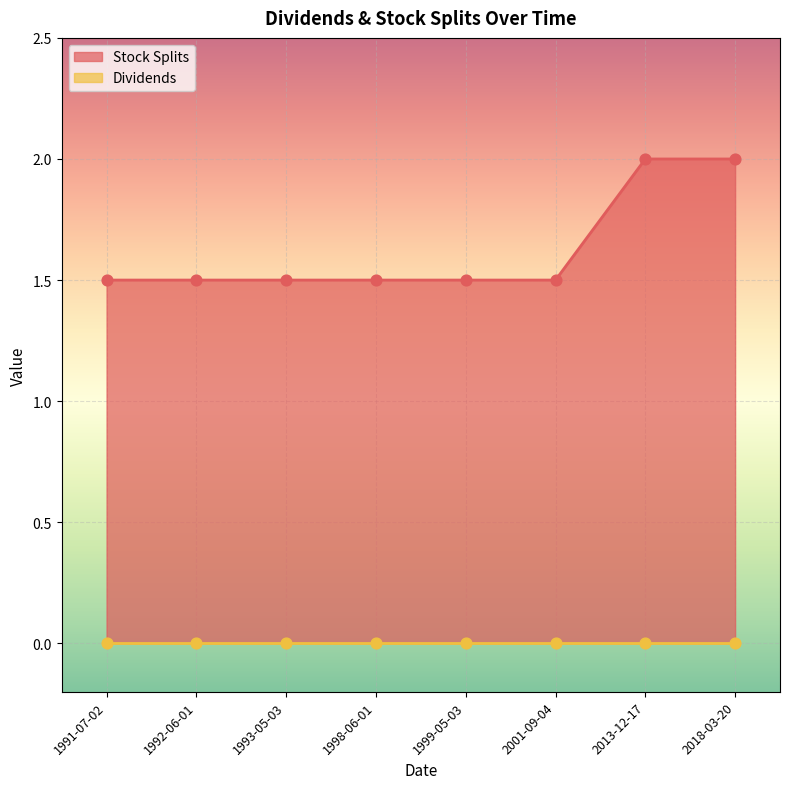

Approximately how many times larger is the value at 1993-05-03 compared to 1998-06-01?

1.0